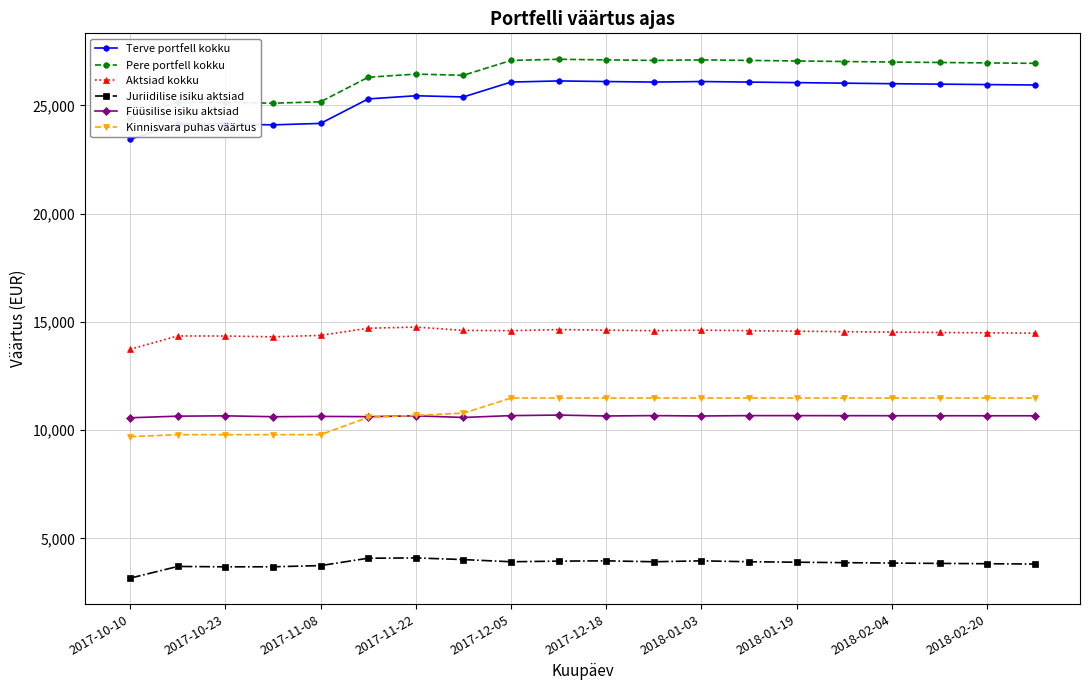

What value does the Terve portfell kokku series have at 2018-02-04?

26000